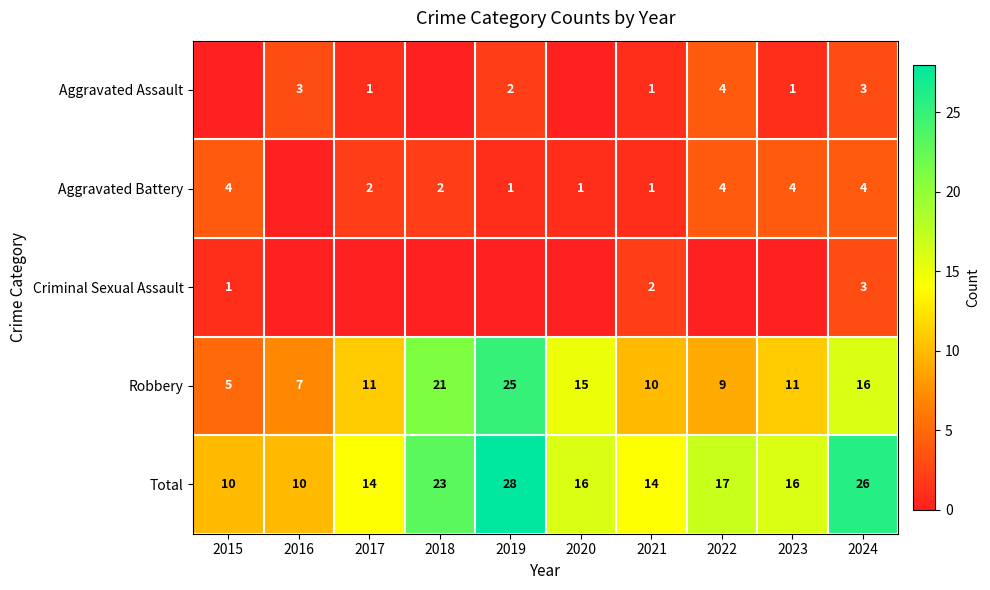

At which category is the sum across all series the highest?

2019